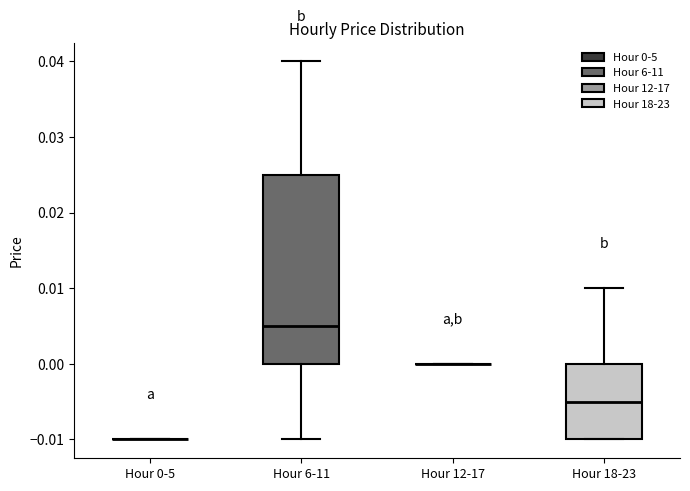

Reading left to right, read every box against the y-axis: the position of its median line, the range the box covers, and the ends of its whiskers. The values are not printed on the chart, so give them approximately, as read against the axis.

Hour 0-5: box collapsed to a line at -0.010, whiskers -0.010 to -0.010
Hour 6-11: median 0.005, box 0.000 to 0.025, whiskers -0.010 to 0.040
Hour 12-17: box collapsed to a line at 0.000, whiskers 0.000 to 0.000
Hour 18-23: median -0.005, box -0.010 to 0.000, whiskers -0.010 to 0.010